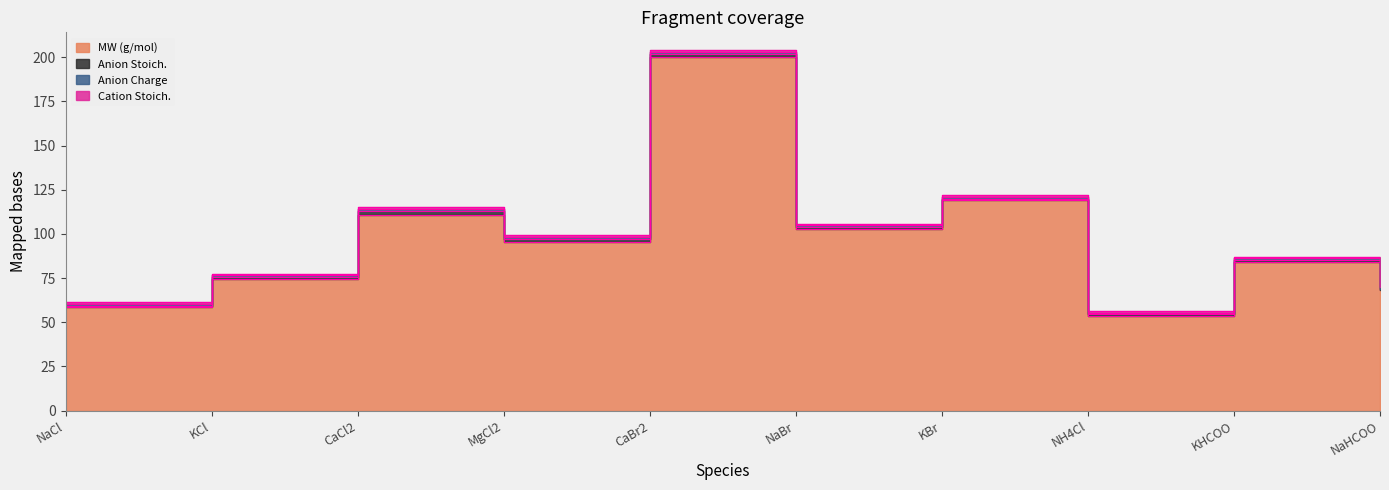

How many interior local peaks does the MW (g/mol) series have?

4